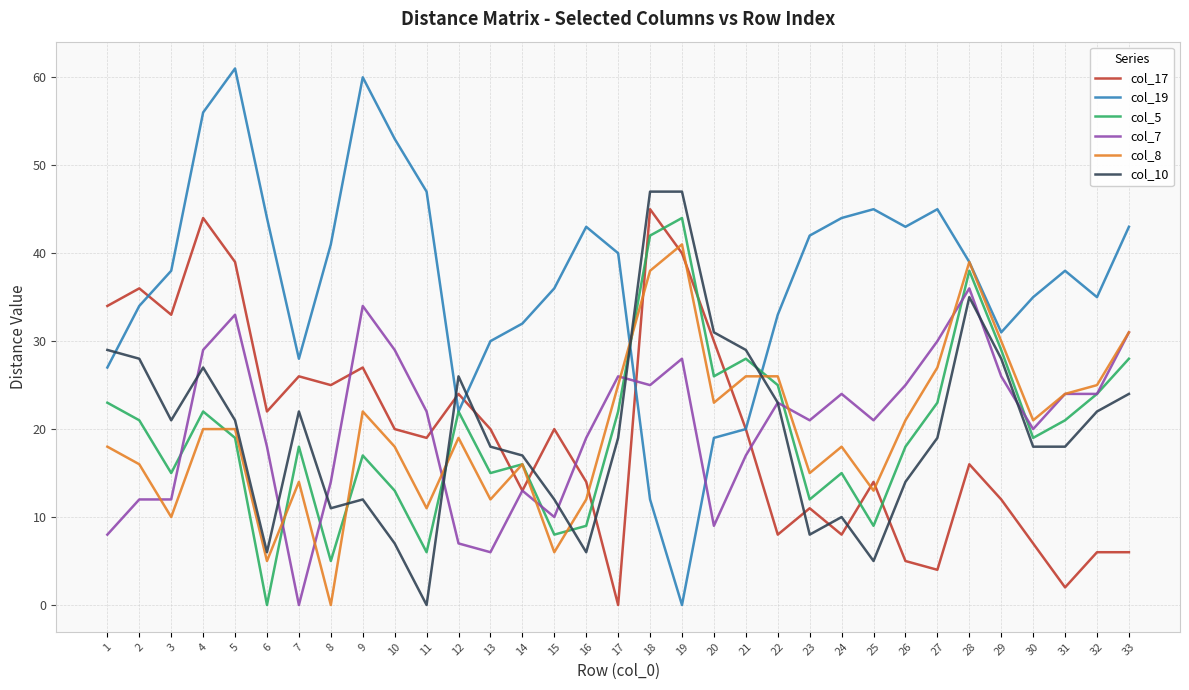

What is the greatest value displayed?

61